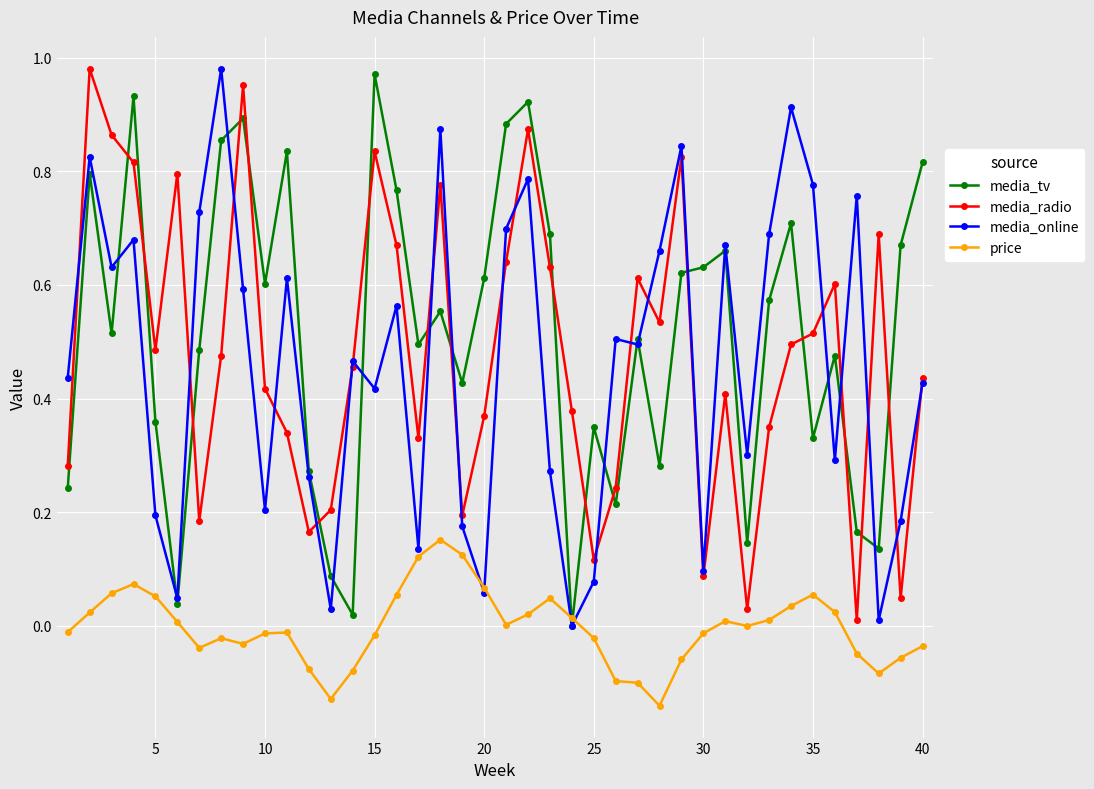

True or false: media_online has more than 0 points higher than both neighbors.

True